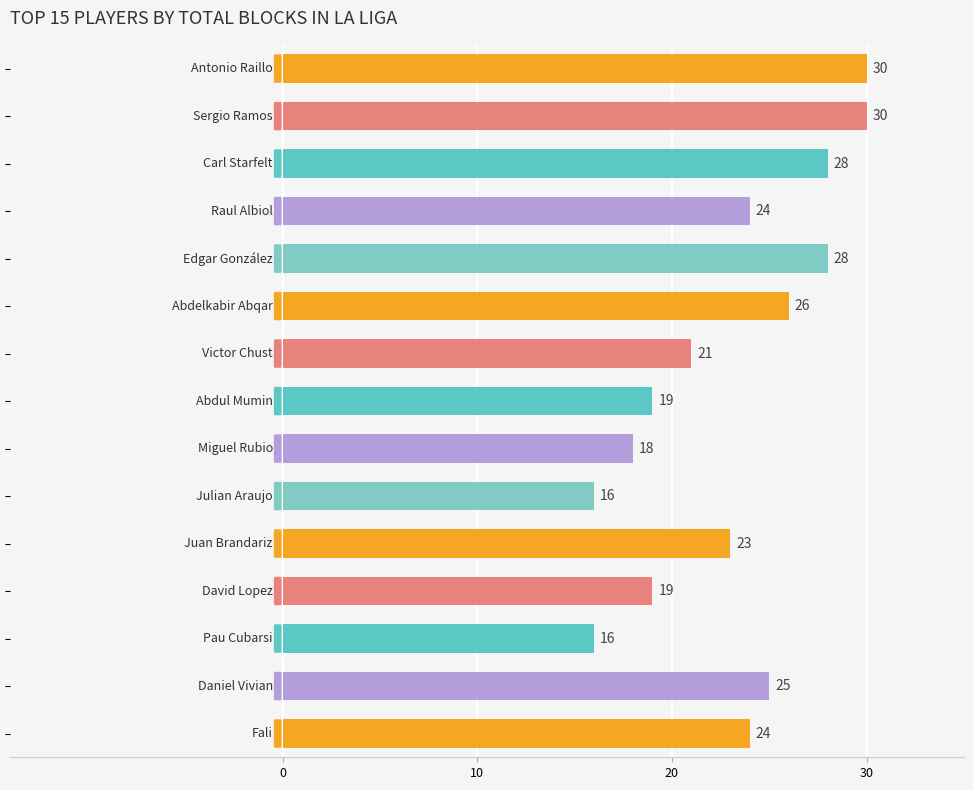

What is the sum of all values?

347